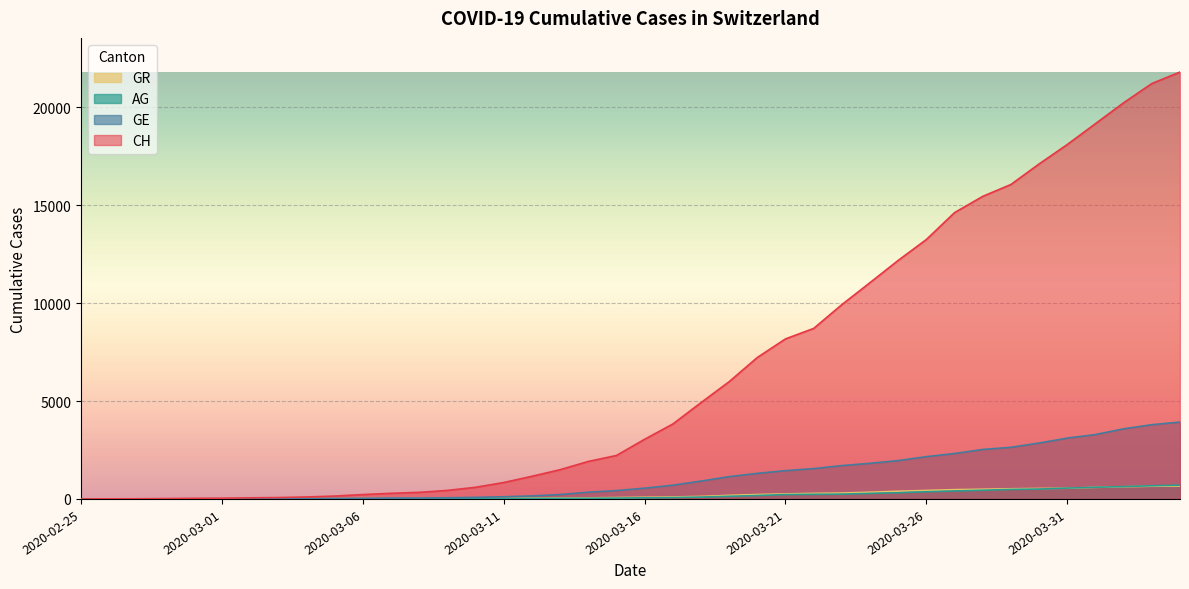

Which category has the highest value in the CH series?

2020-04-04